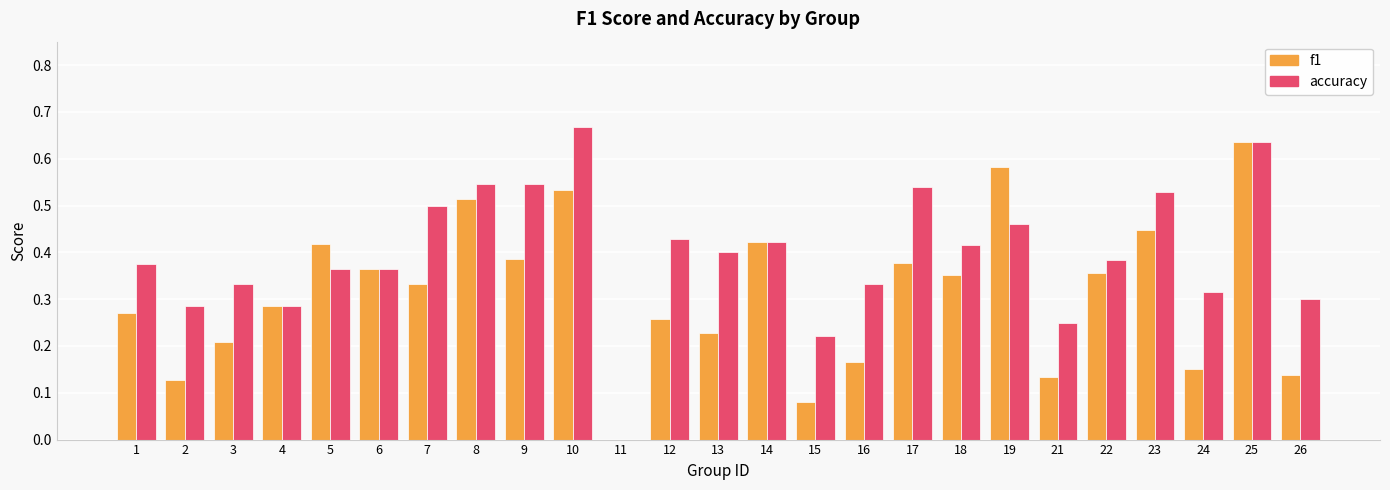

The value of f1 at 17 is 0.4. True or false?

True